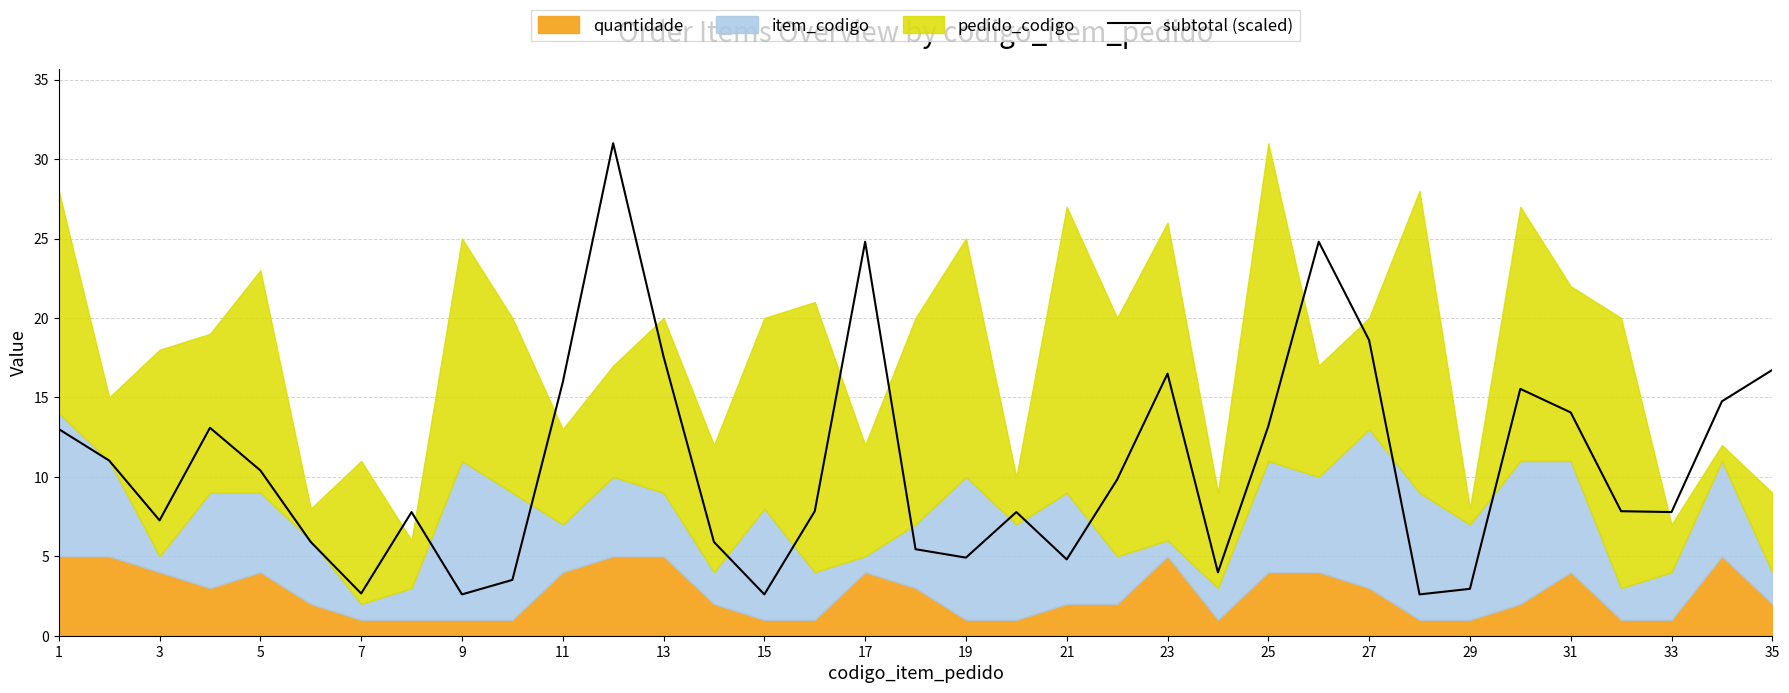

Does the chart have visible grid lines?

Yes